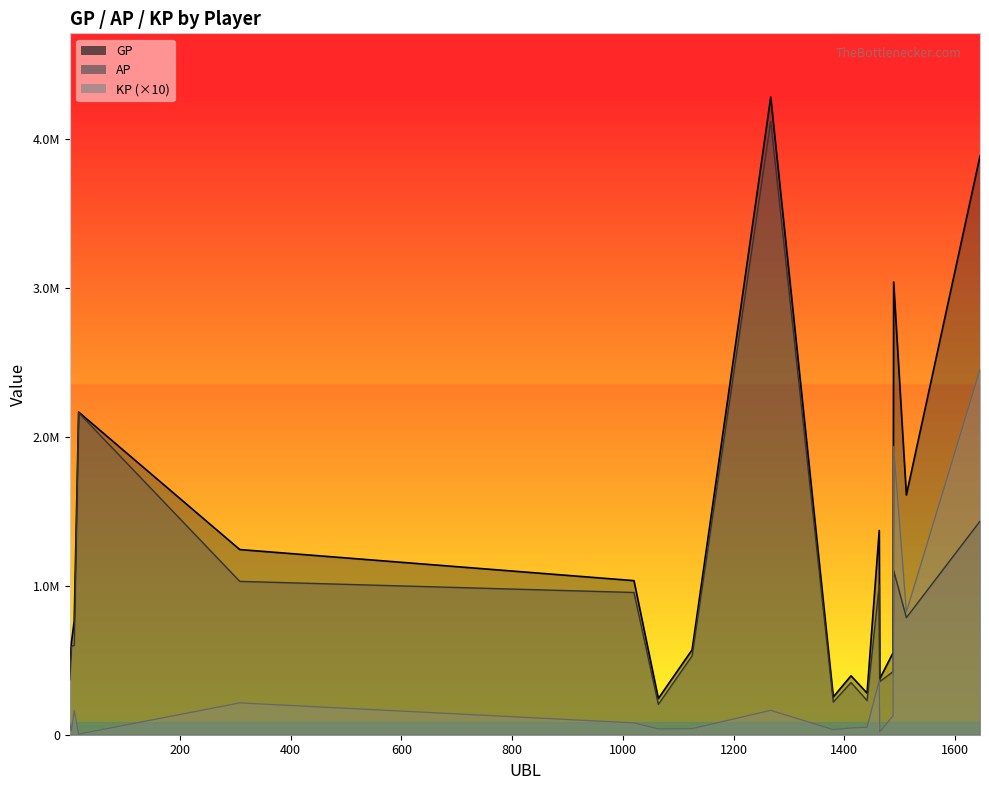

What is the difference between the maximum and minimum values in the AP series?

3911665.0